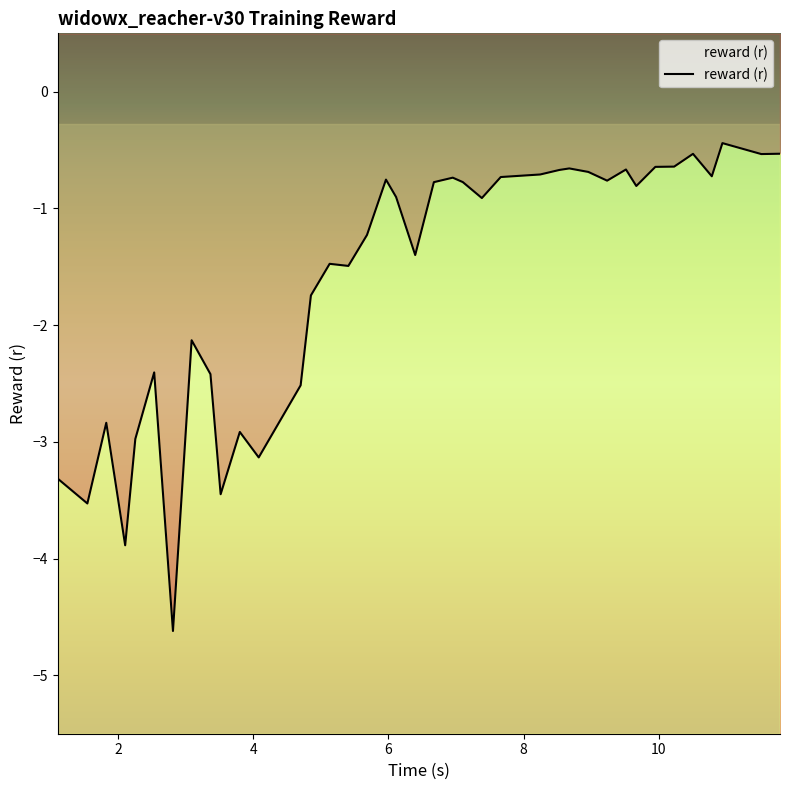

What is the value of the 27th point from the left?

-0.7